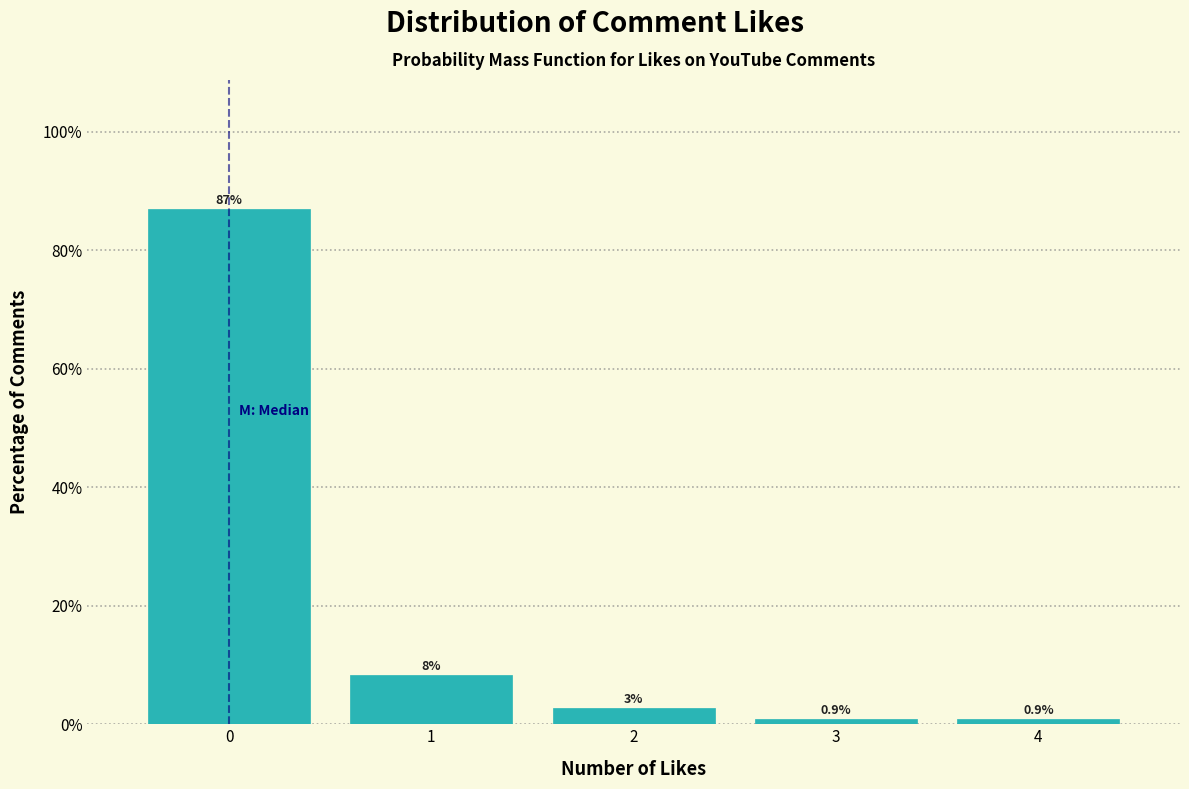

Which range on the x-axis has the tallest bar?

-0.5 to 0.5